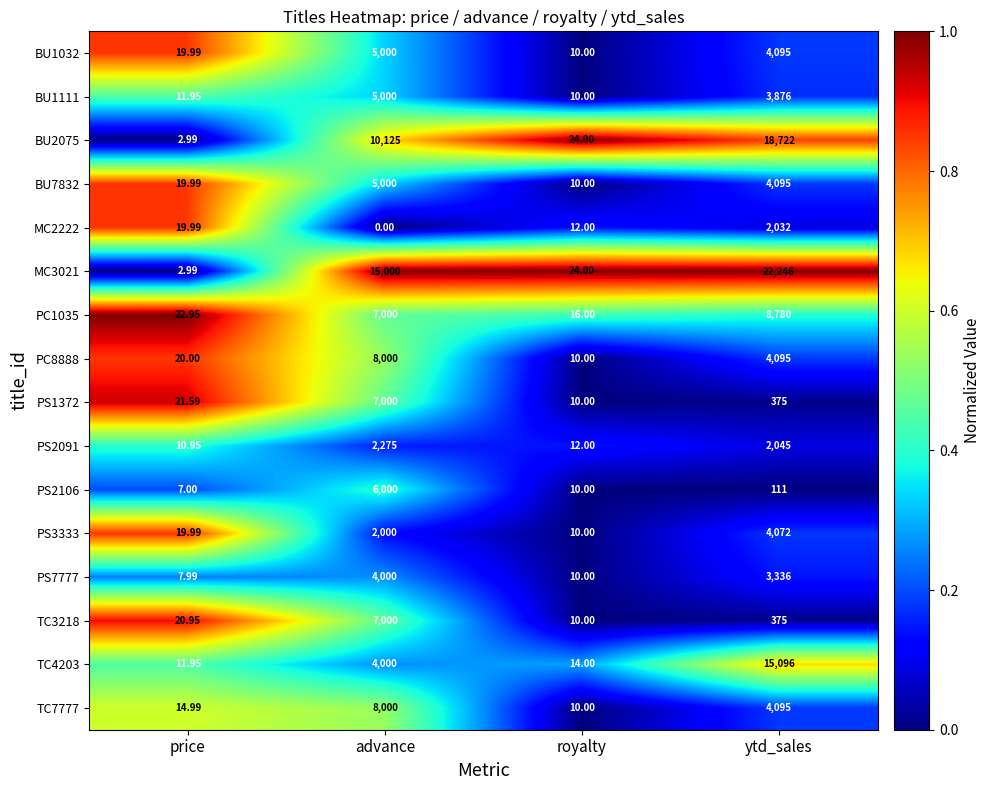

Where does the BU1032 series first go above 4095?

advance